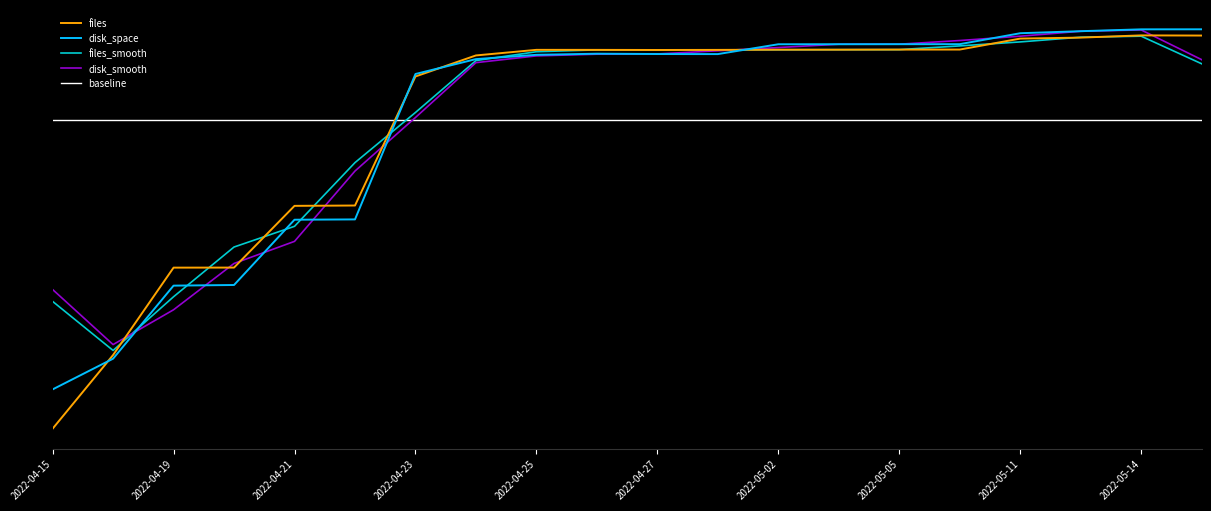

What position from the right is 2022-04-22?

15